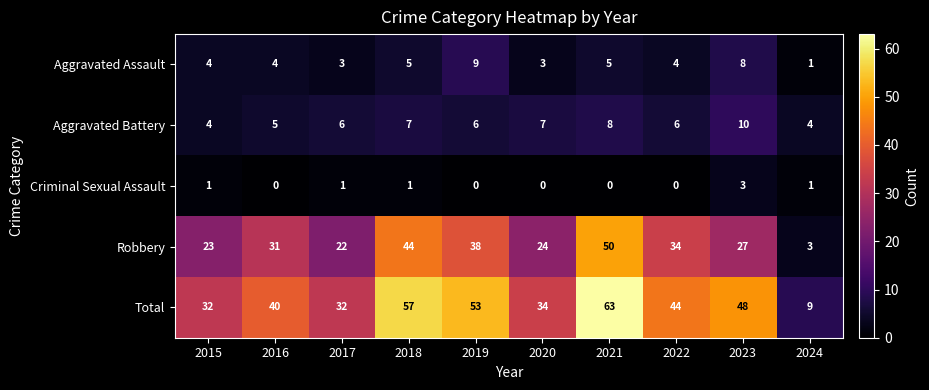

What is the total value across all series at 2024?

18